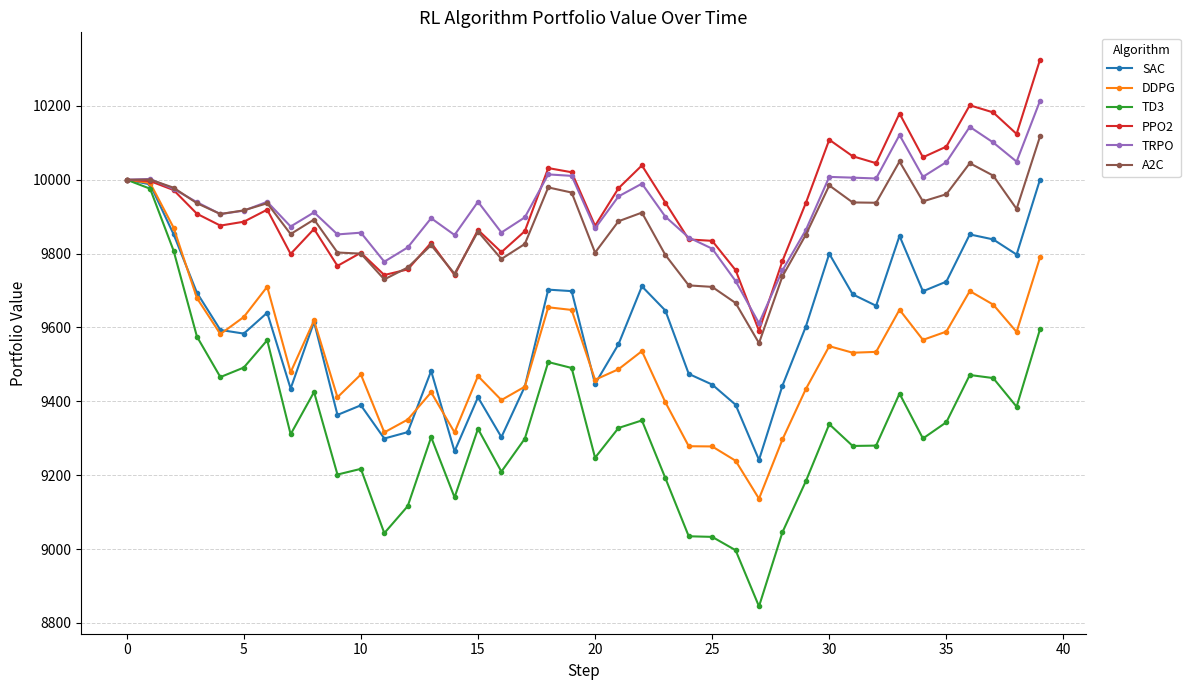

Which series has the largest range (max minus min)?

TD3